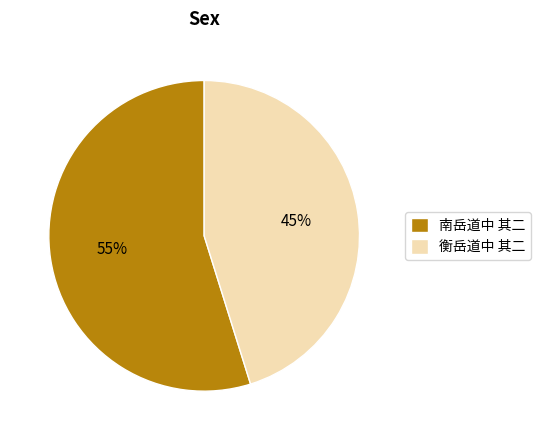

Approximately how many times larger is the value at 南岳道中 其二 compared to 衡岳道中 其二?

1.2